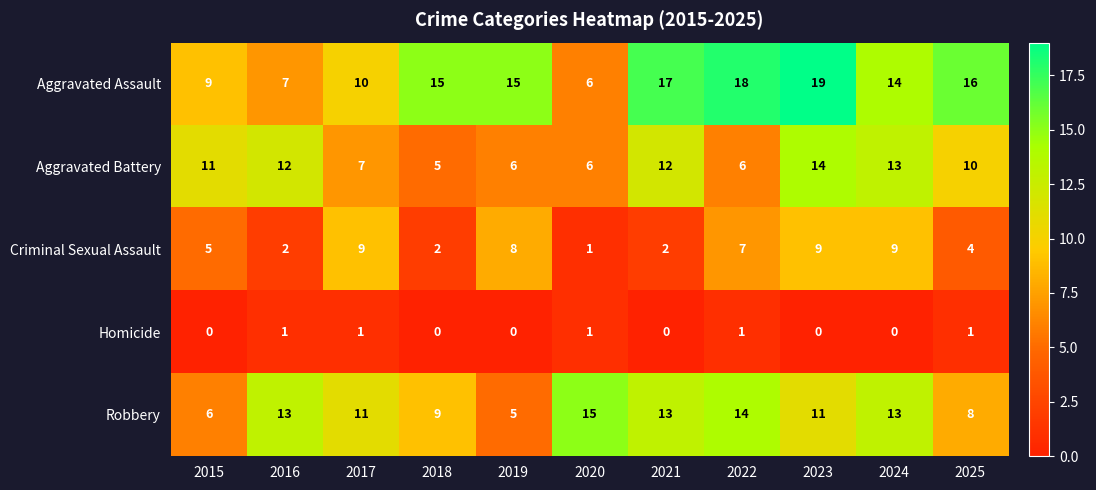

What is the maximum value shown in the chart?

19